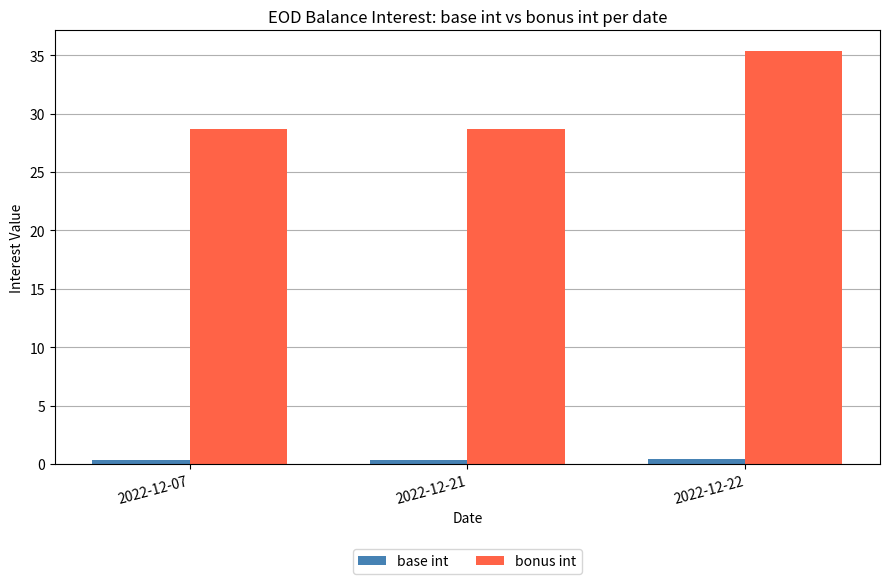

At how many categories does at least one series exceed 15?

3